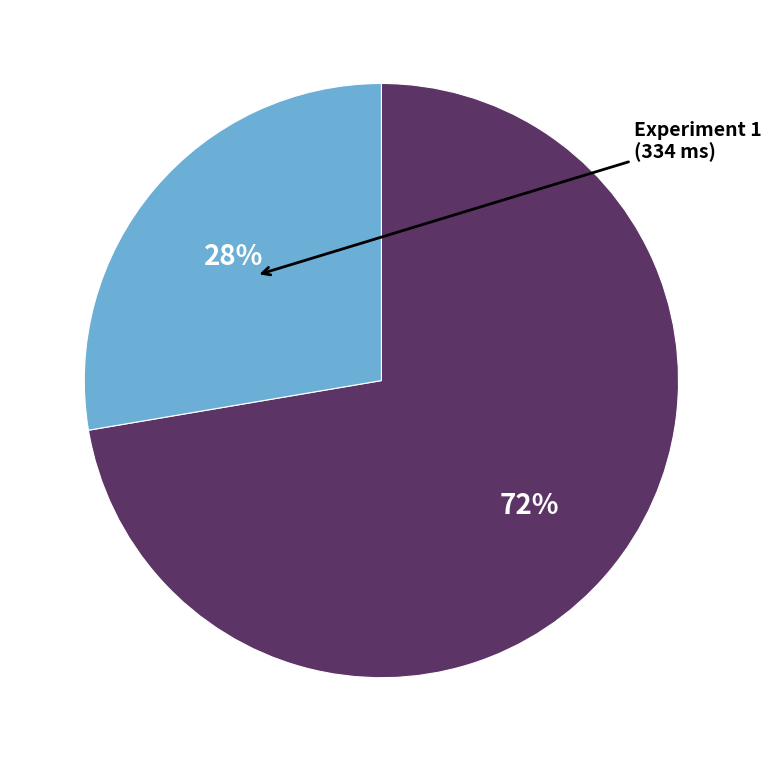

Does any single category account for the majority?

Yes